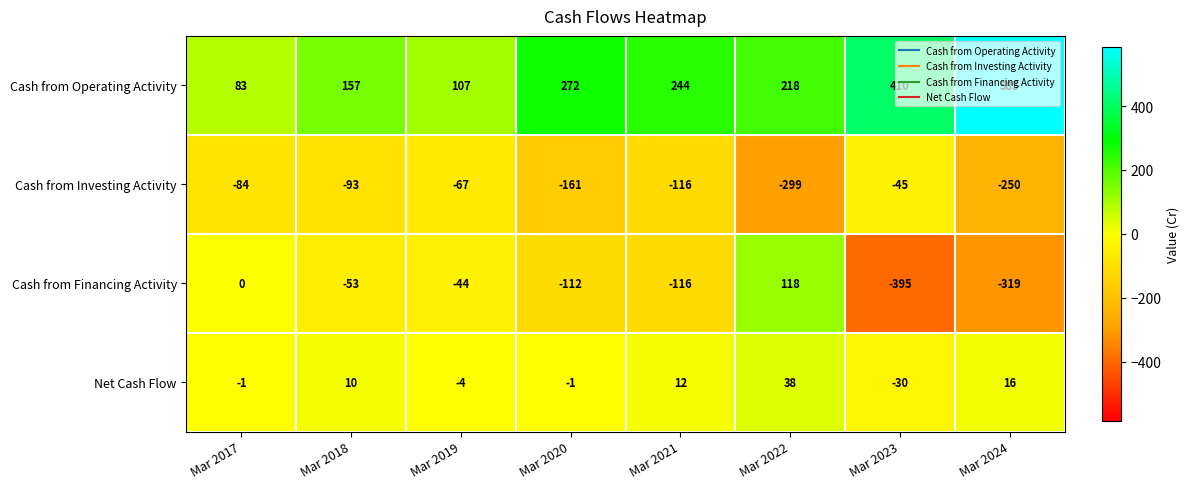

At Mar 2023, list the series in order from smallest to largest.

Cash from Financing Activity, Cash from Investing Activity, Net Cash Flow, Cash from Operating Activity